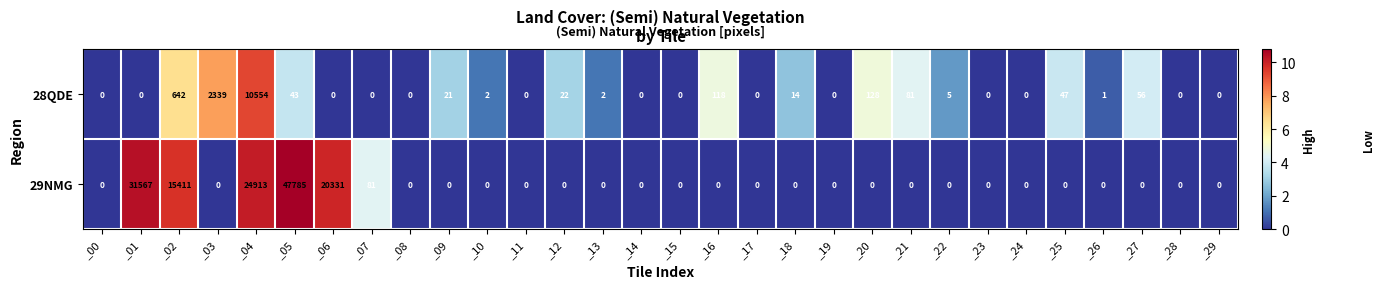

What is the difference between the second highest and minimum values in the 29NMG series?

31567